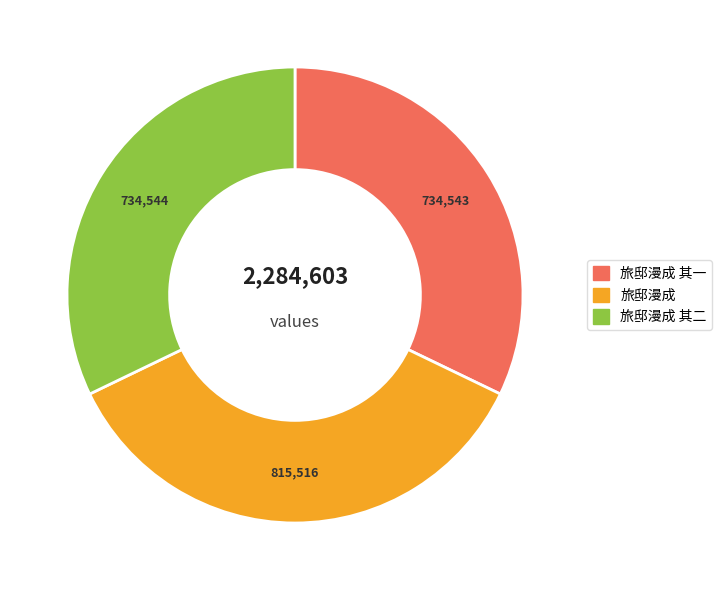

Which category has the biggest portion of the pie?

旅邸漫成